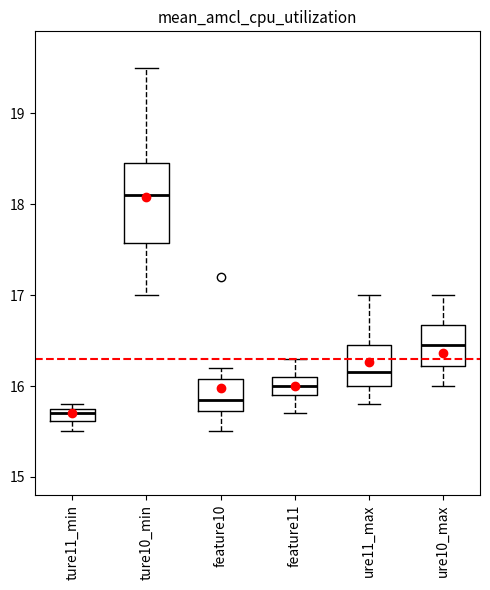

Which box is the tallest, from its lower edge to its upper edge?

ture10_min